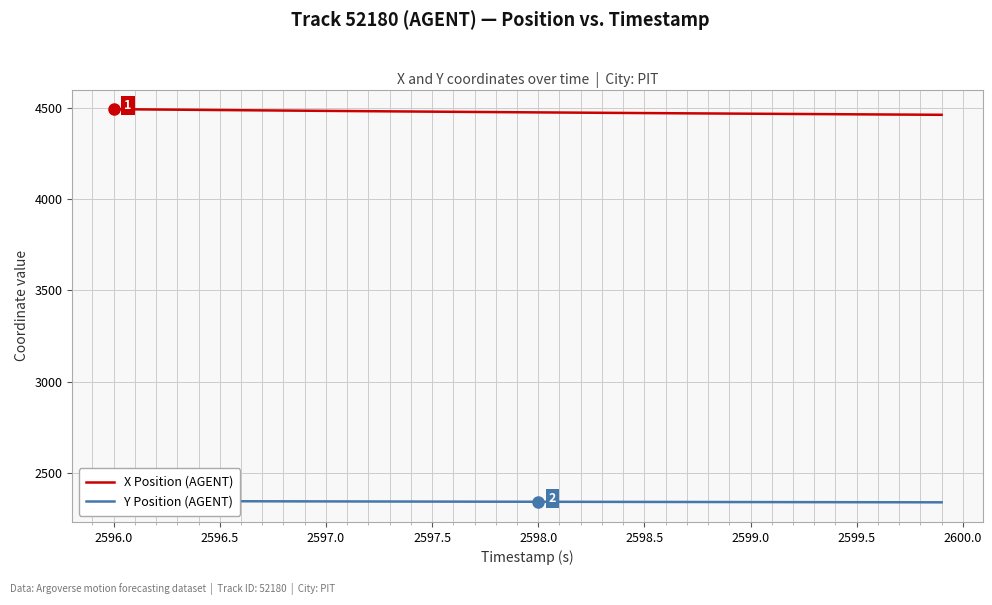

What is the smallest value displayed?

2339.6